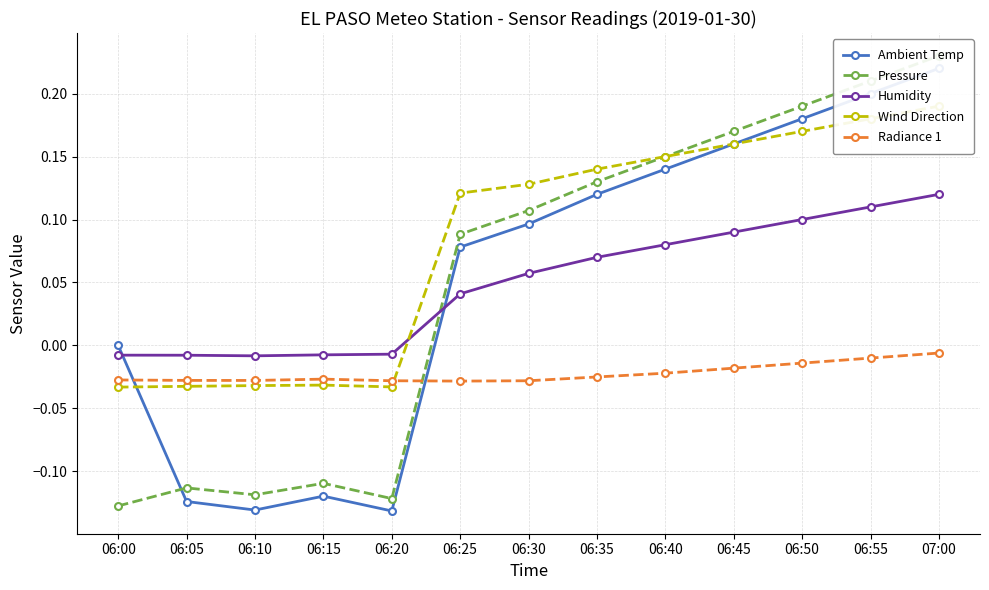

What is the sum of all Ambient Temp values?

0.7